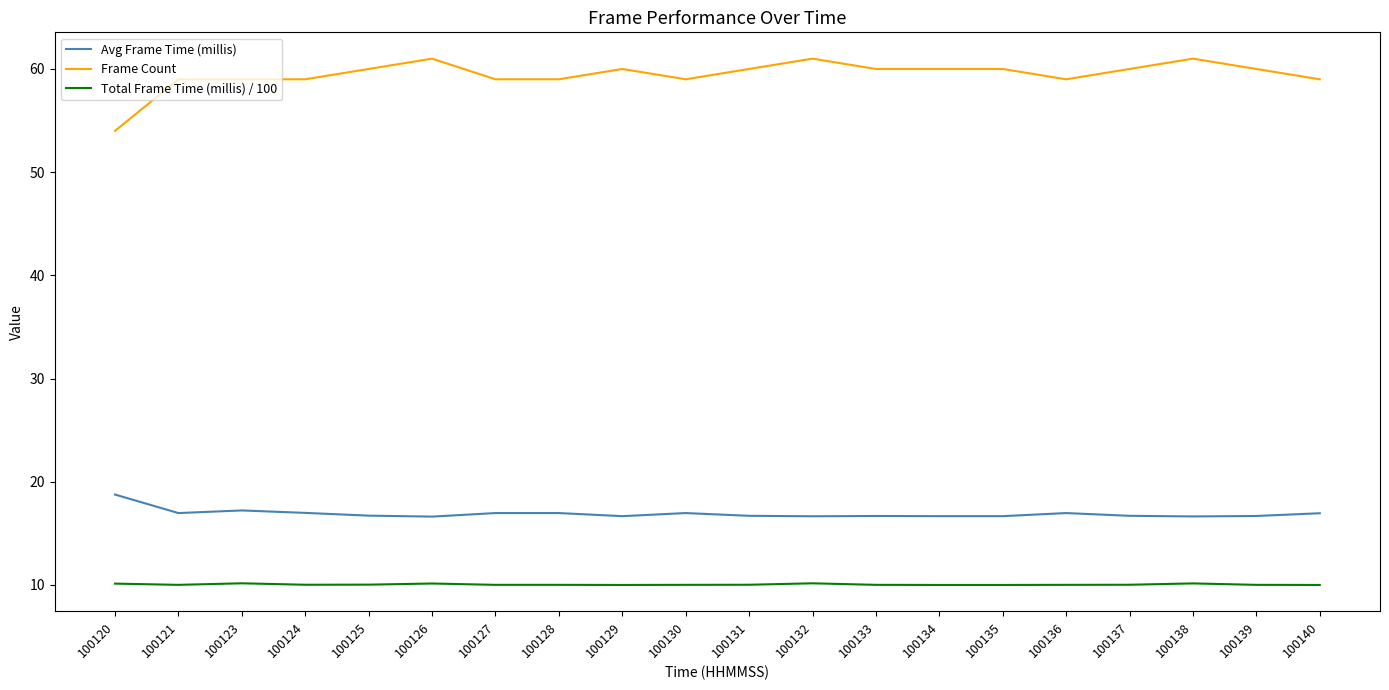

What is the sum of all Frame Count values?

1189.0